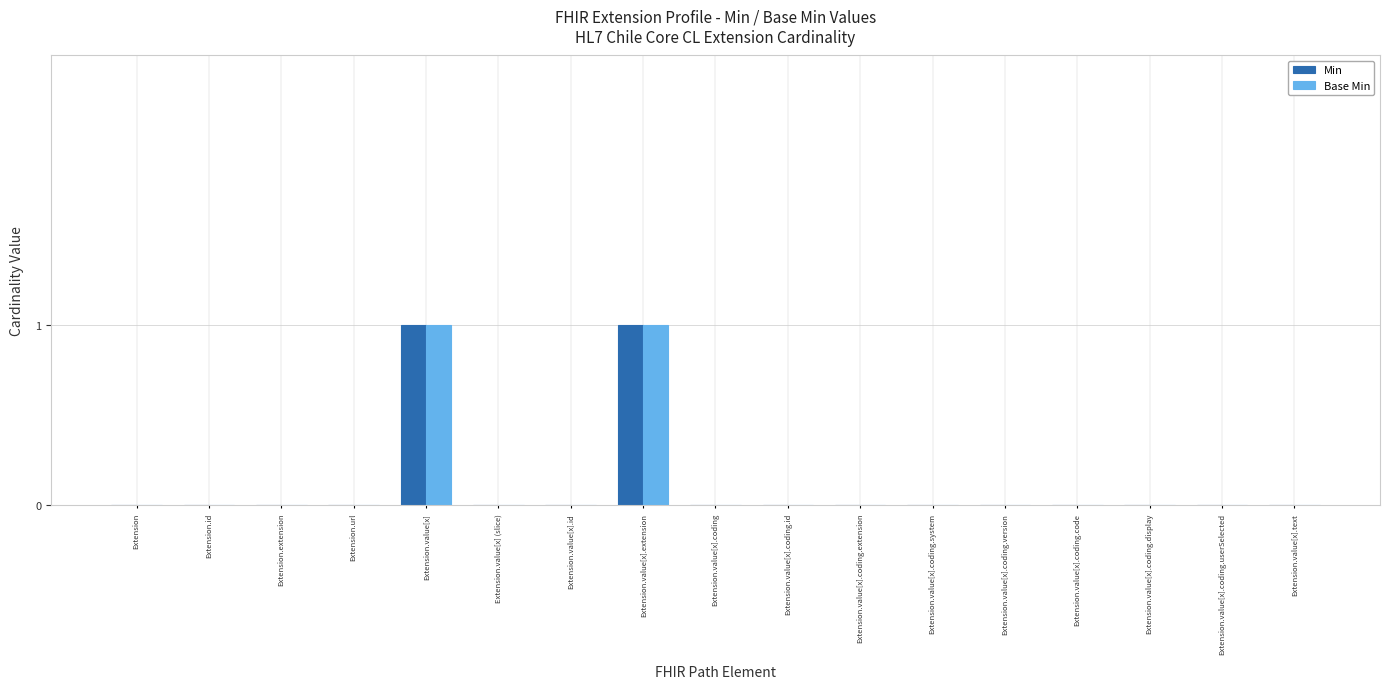

Are the bars horizontal?

No